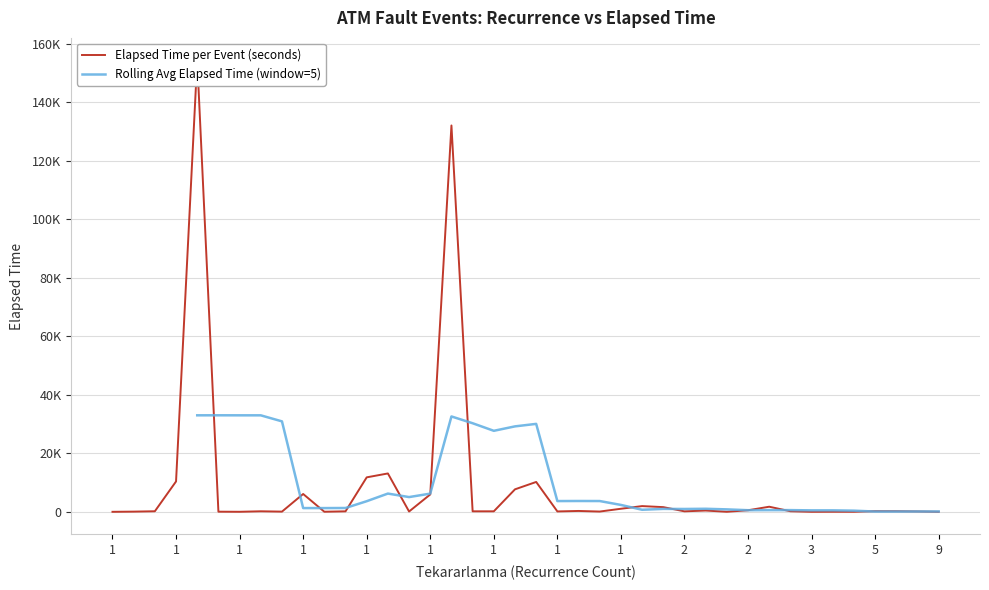

Which has a higher value, 1 or 1?

1